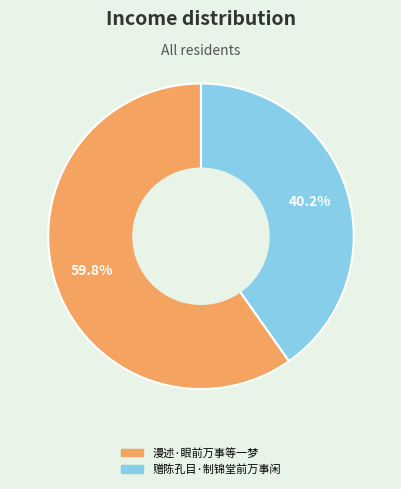

How much of the chart is everything except 赠陈孔目·制锦堂前万事闲?

59.8%